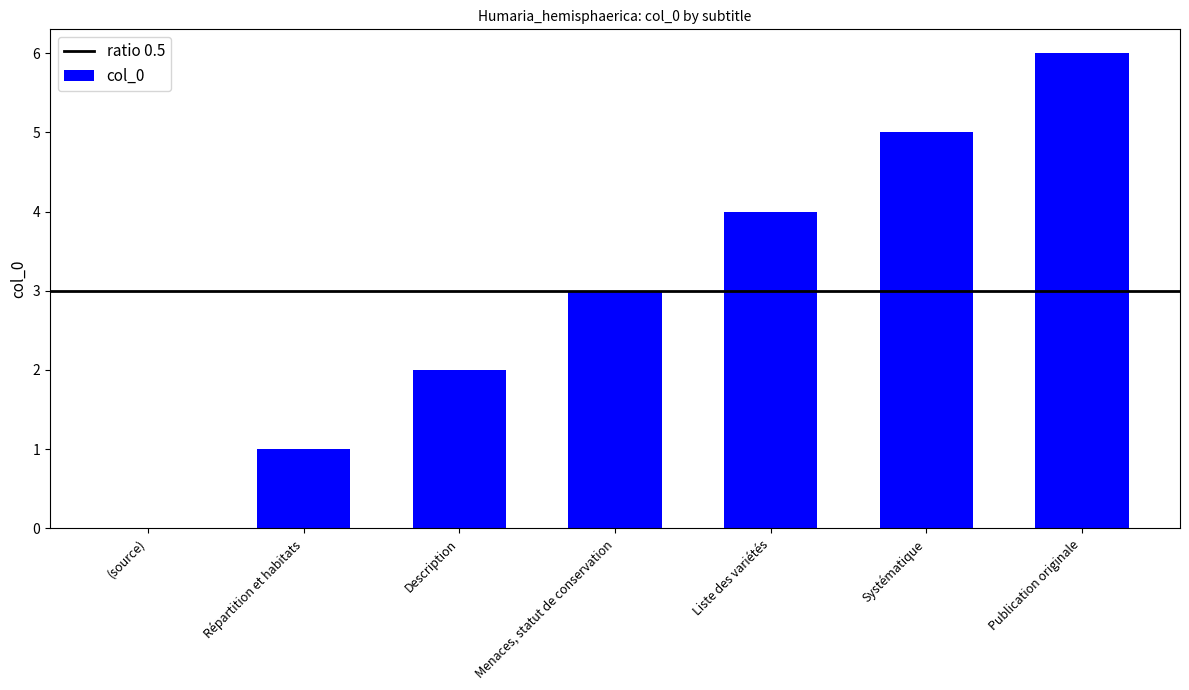

Read the value at Publication originale.

6